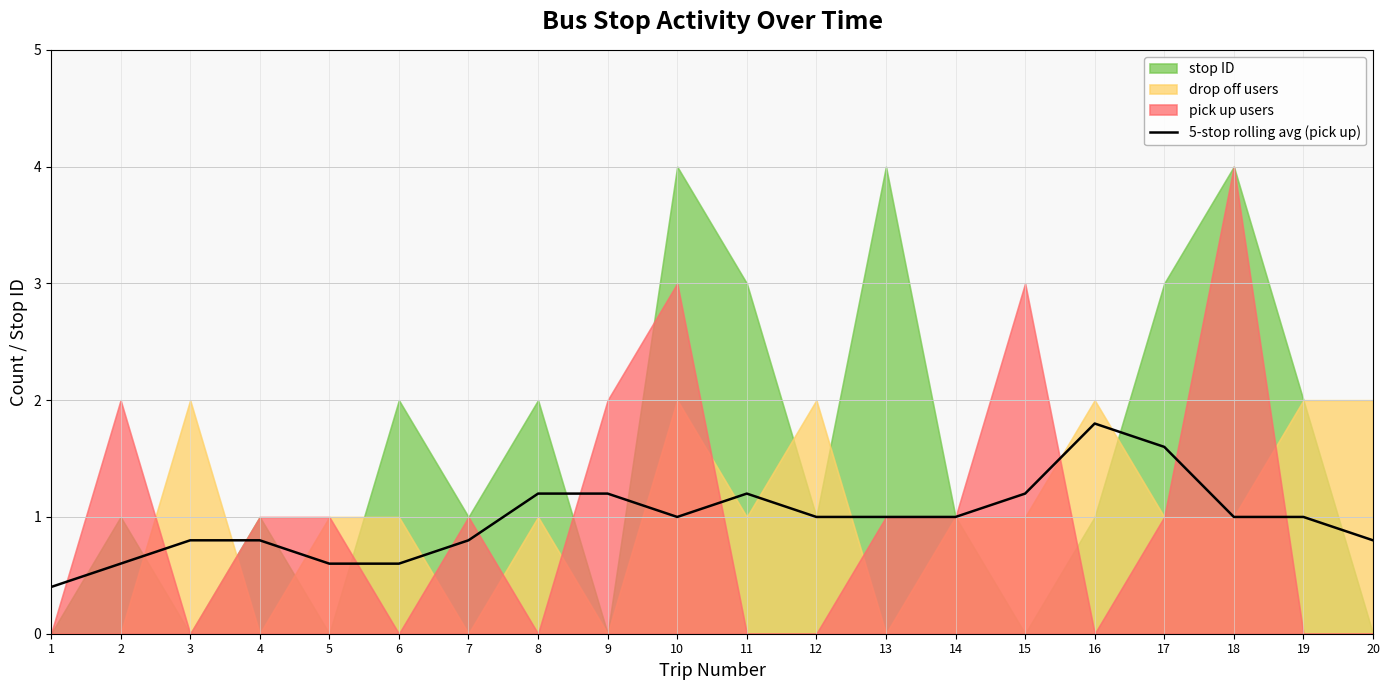

How many values are below 1?

8